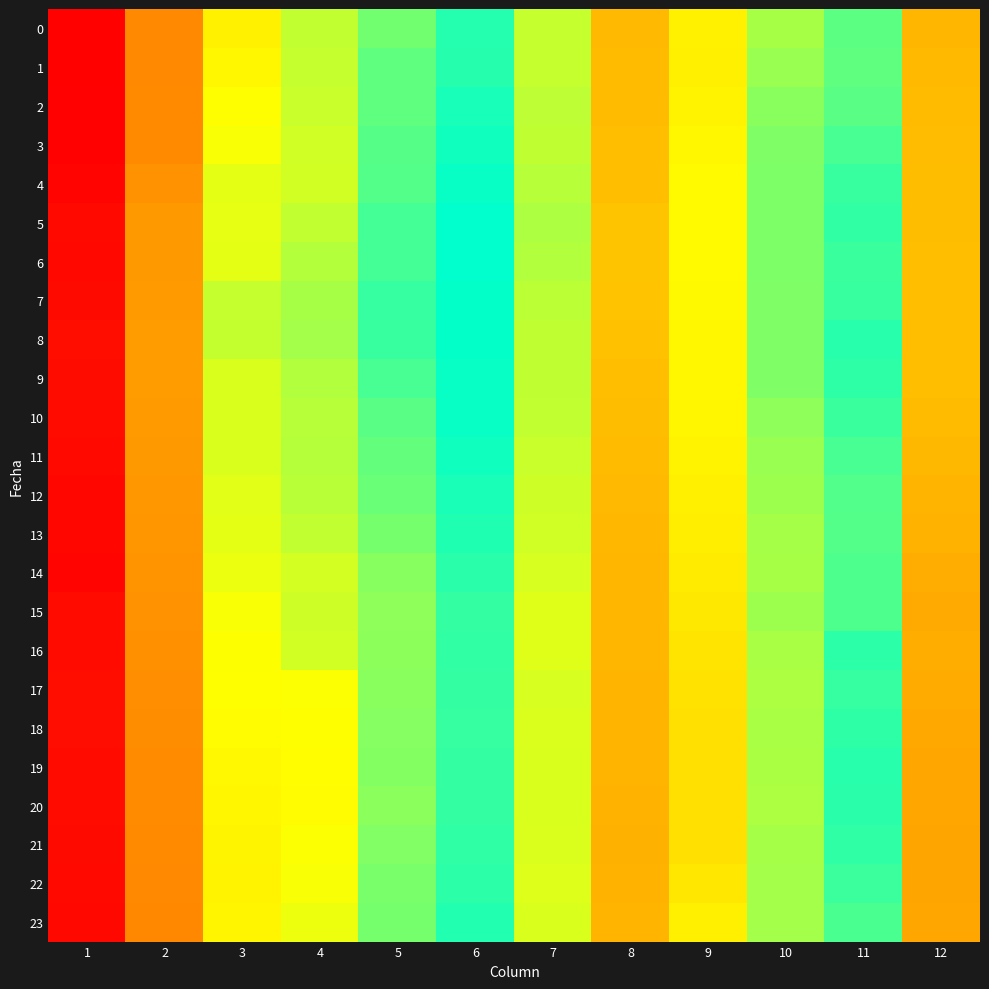

At how many categories does at least one series exceed 0?

12